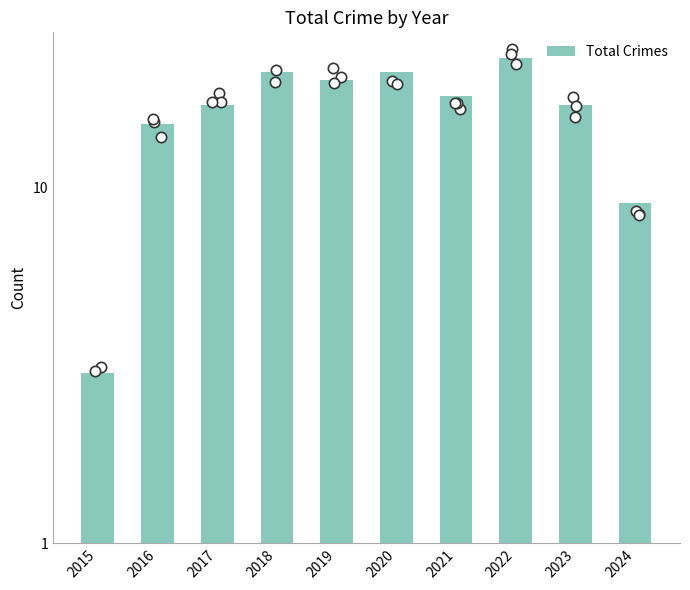

What is the ratio of the value at 2019 to the value at 2020?

1.0